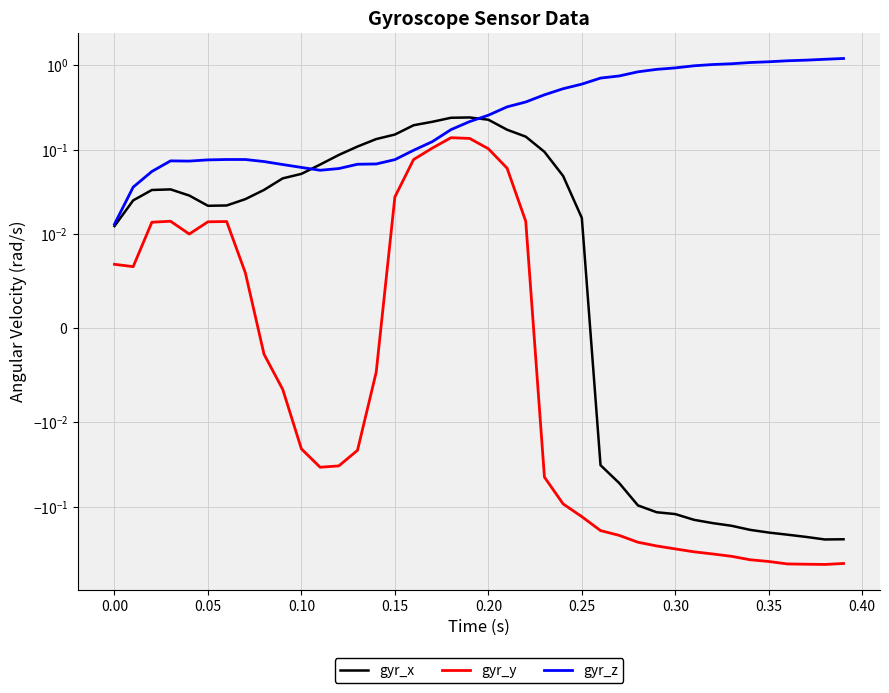

Reading left to right, what are all the values shown in this chart?

gyr_x: 0.0	0.0	0.0	0.0	0.0	0.0	0.0	0.0	0.0	0.0	0.1	0.1	0.1	0.1	0.1	0.2	0.2	0.2	0.2	0.2	0.2	0.2	0.1	0.1	0.0	0.0	-0.0	-0.1	-0.1	-0.1	-0.1	-0.1	-0.2	-0.2	-0.2	-0.2	-0.2	-0.2	-0.2	-0.2
gyr_y: 0.0	0.0	0.0	0.0	0.0	0.0	0.0	0.0	-0.0	-0.0	-0.0	-0.0	-0.0	-0.0	-0.0	0.0	0.1	0.1	0.1	0.1	0.1	0.1	0.0	-0.0	-0.1	-0.1	-0.2	-0.2	-0.3	-0.3	-0.3	-0.3	-0.4	-0.4	-0.4	-0.4	-0.5	-0.5	-0.5	-0.5
gyr_z: 0.0	0.0	0.1	0.1	0.1	0.1	0.1	0.1	0.1	0.1	0.1	0.1	0.1	0.1	0.1	0.1	0.1	0.1	0.2	0.2	0.3	0.3	0.4	0.4	0.5	0.6	0.7	0.7	0.8	0.9	0.9	1.0	1.0	1.0	1.1	1.1	1.1	1.1	1.2	1.2